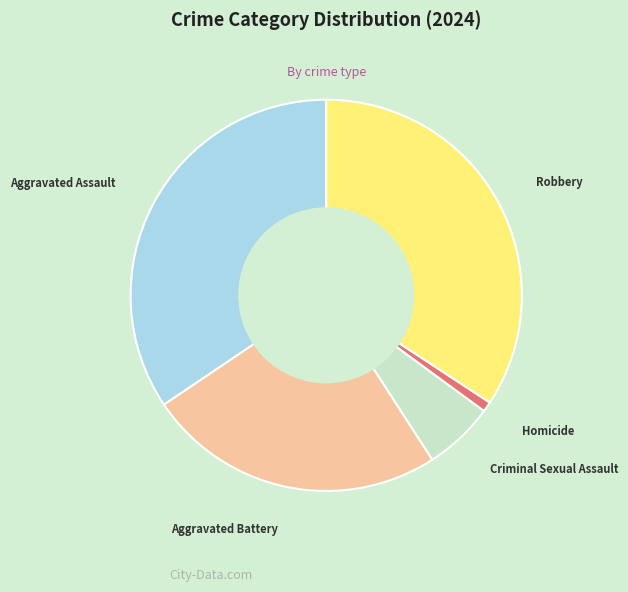

Does Aggravated Battery represent more than half of the total?

No